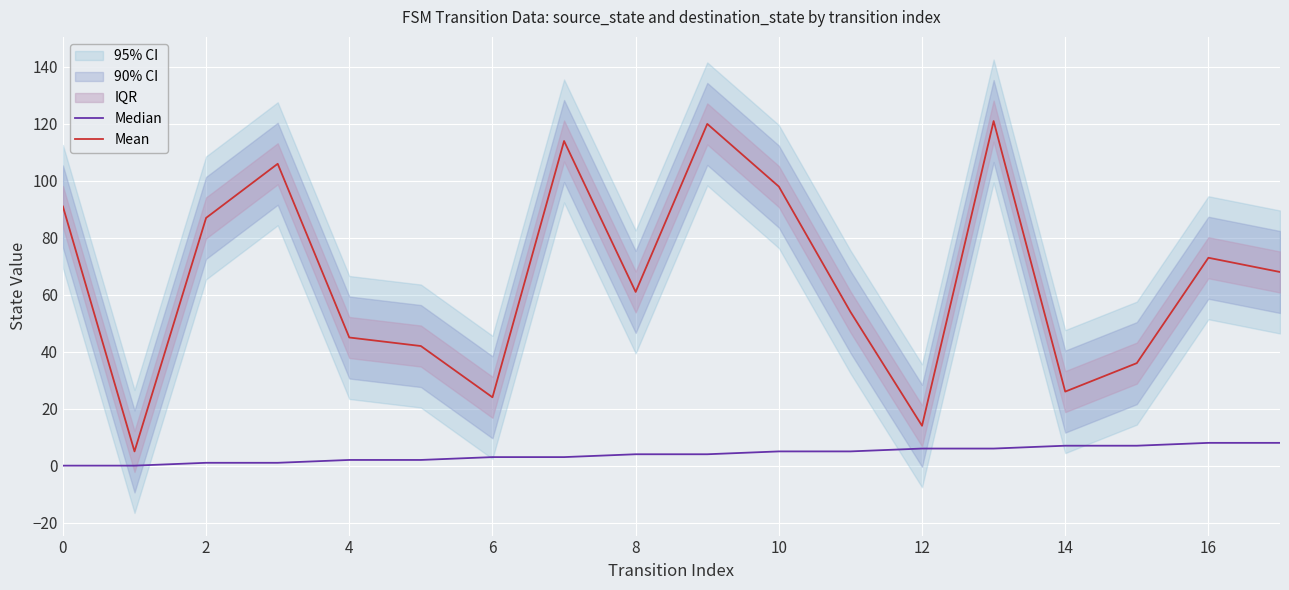

How many values in the Median series exceed 4?

8